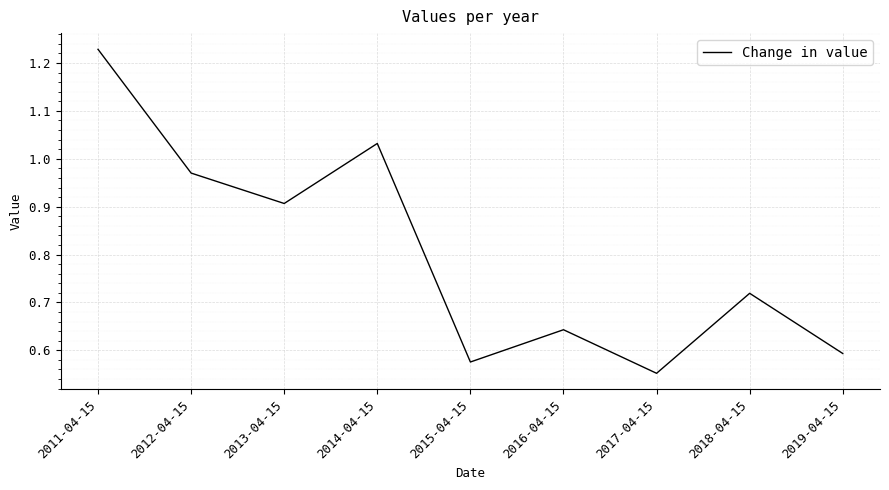

What is the difference between the values at 2012-04-15 and 2016-04-15?

0.3